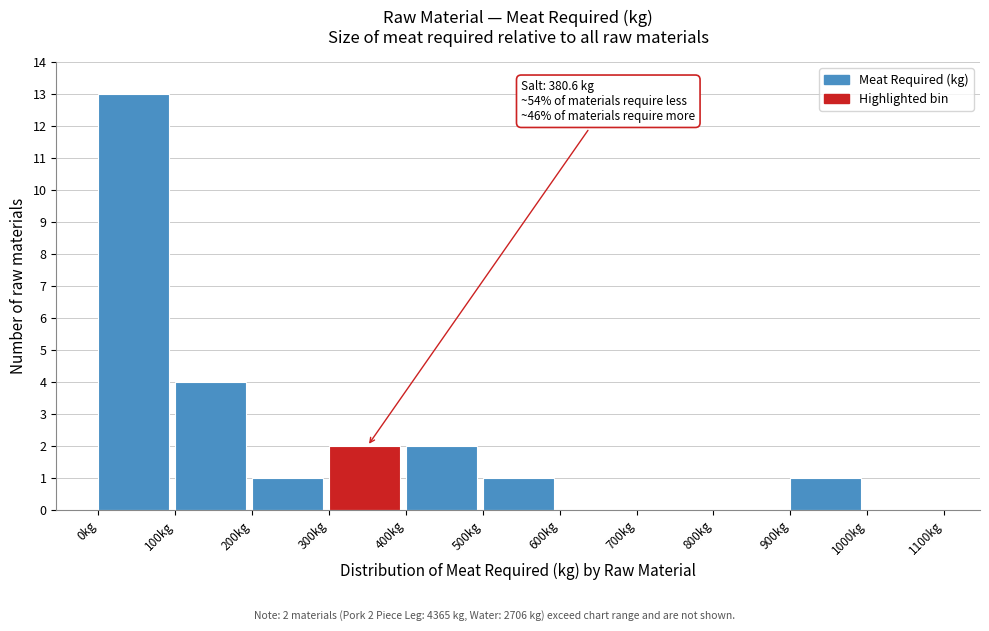

Over which range of the x-axis is the bar tallest?

0 to 100